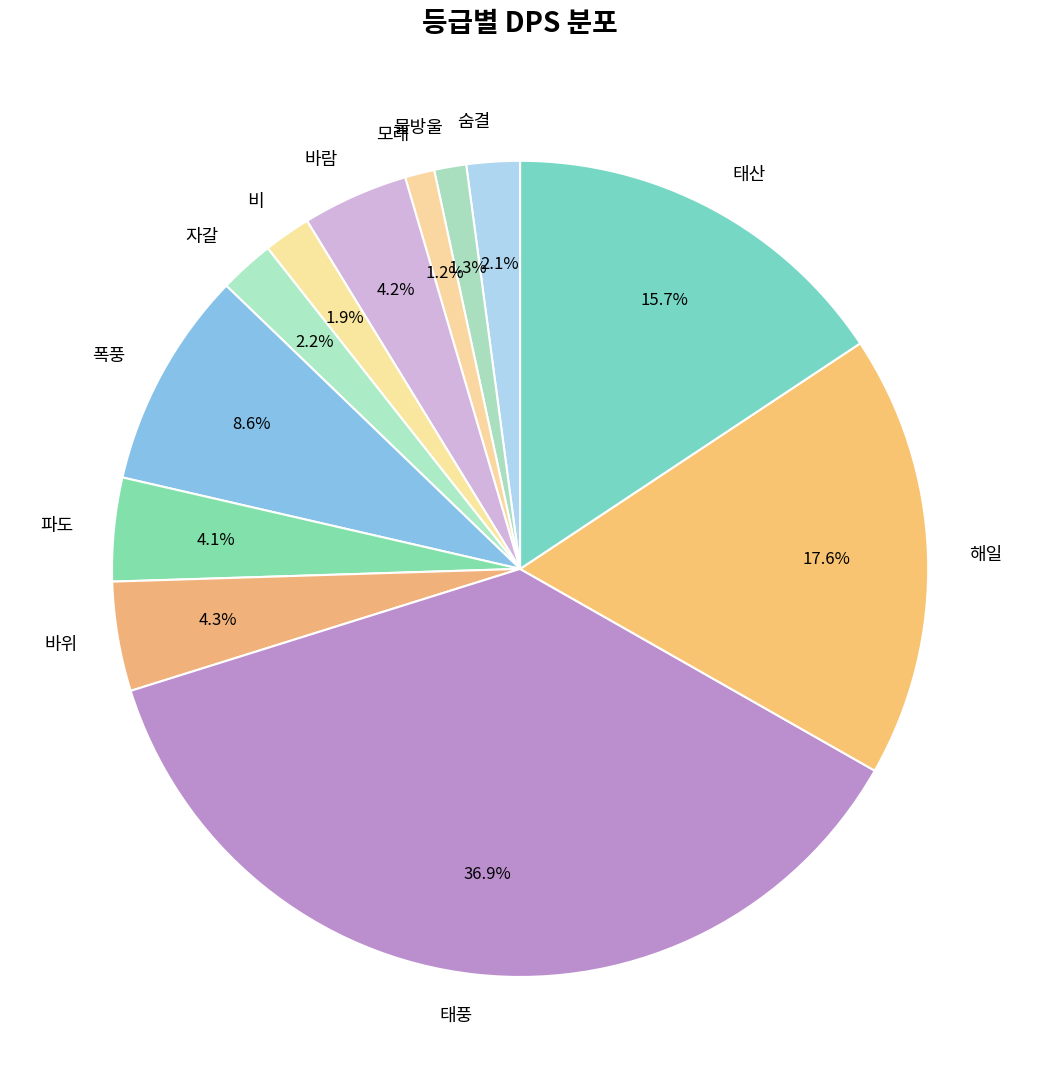

What is the ratio of the value at 폭풍 to the value at 해일?

0.5